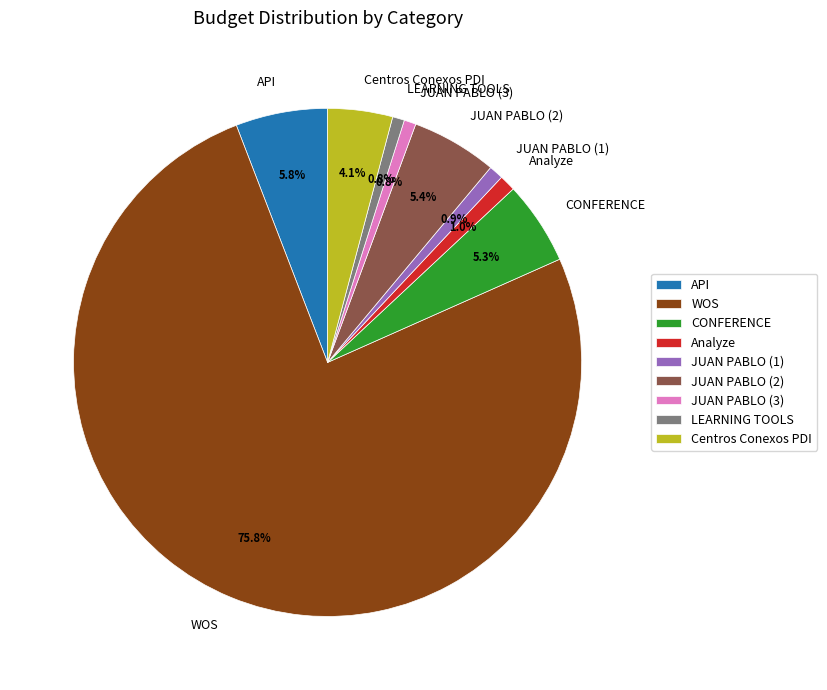

What percentage is the WOS slice, to the nearest percent?

76%